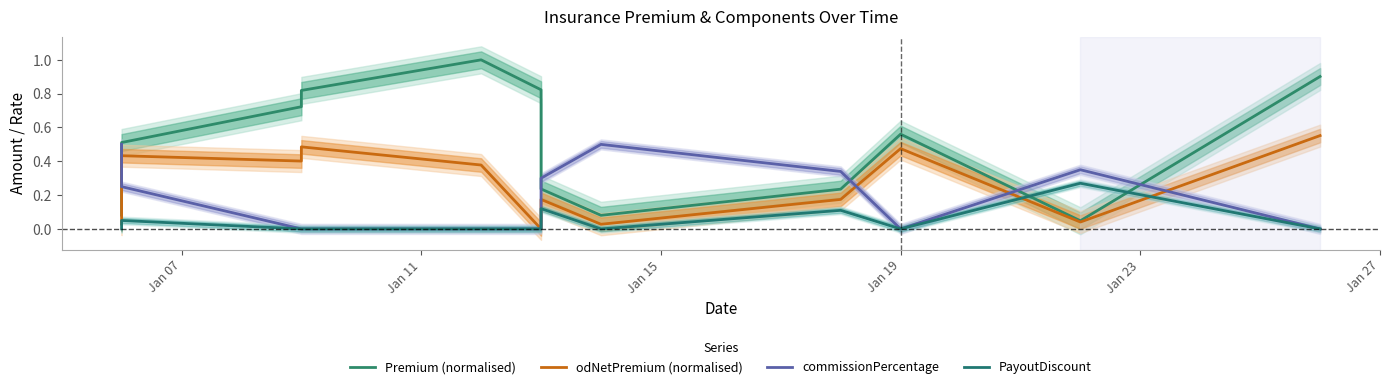

True or false: commissionPercentage and PayoutDiscount cross at least once.

False